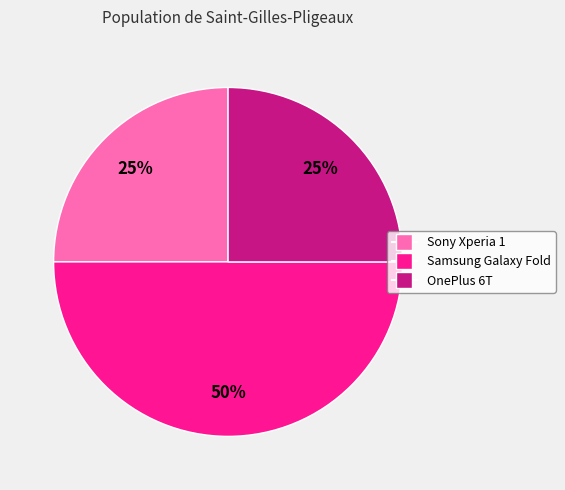

The Samsung Galaxy Fold slice represents 50% of the pie. True or false?

True